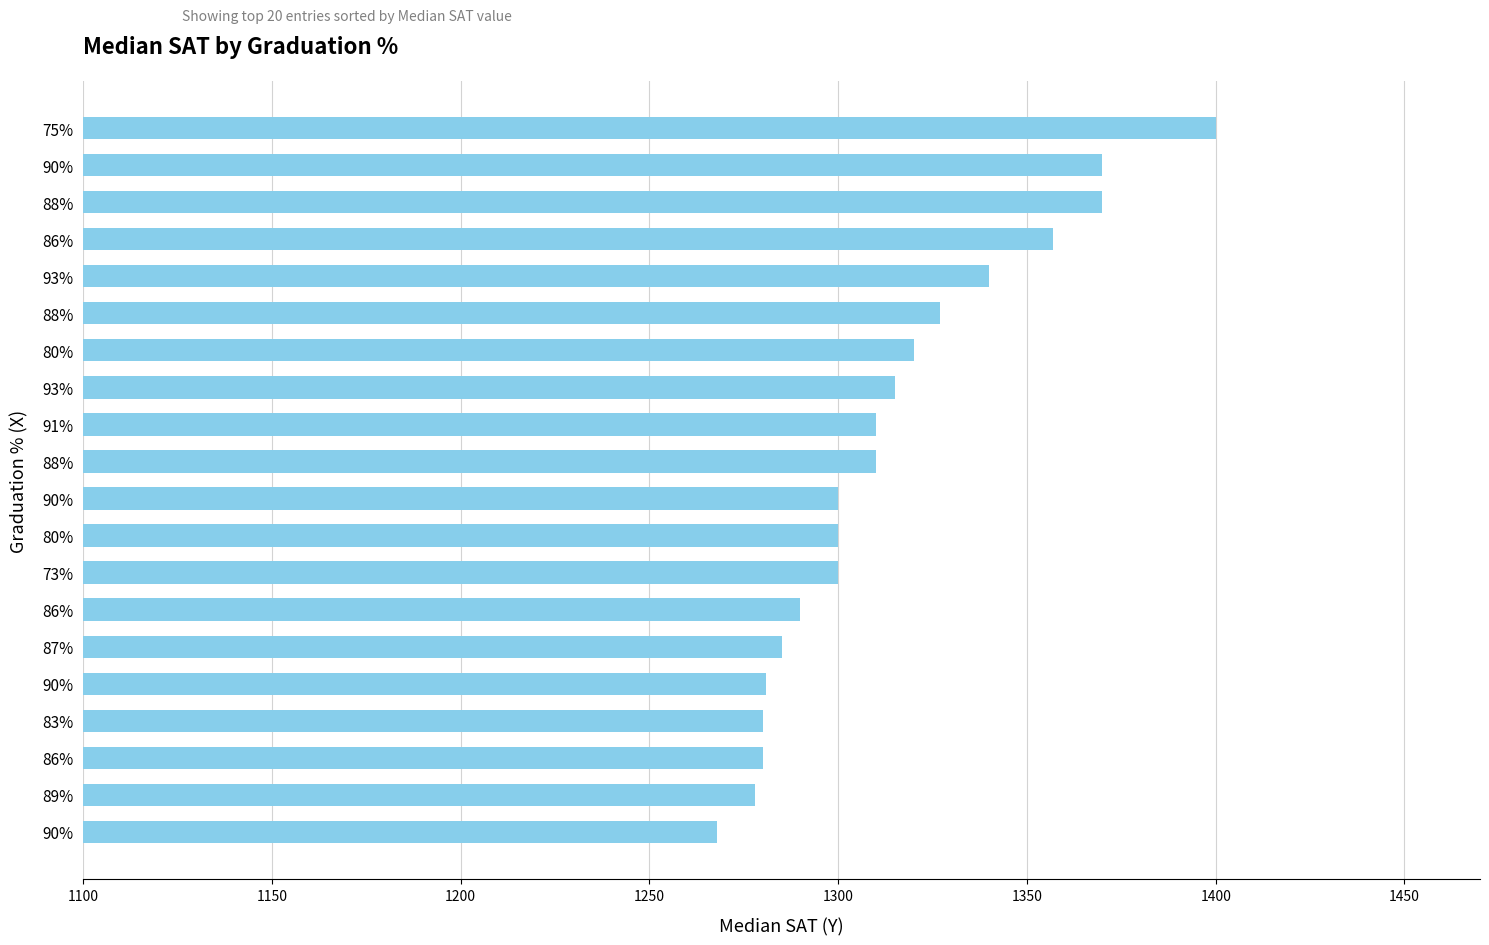

How many categories are shown in the chart?

20